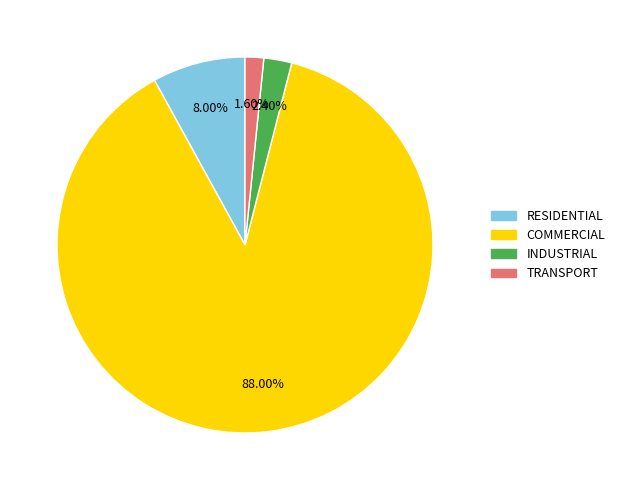

How much of the chart is everything except INDUSTRIAL?

97.6%